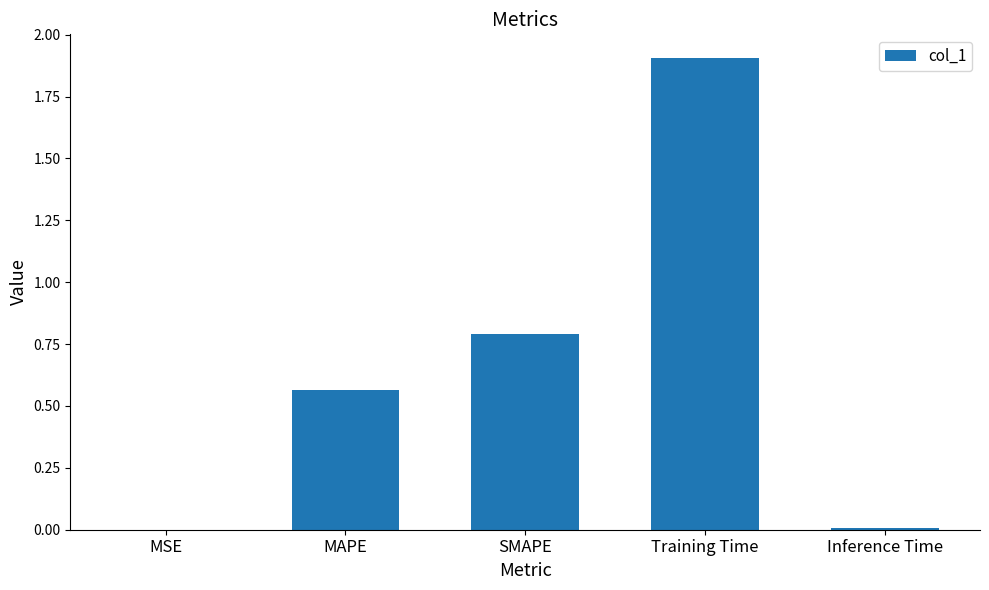

At which category does the chart reach its peak across all series?

Training Time